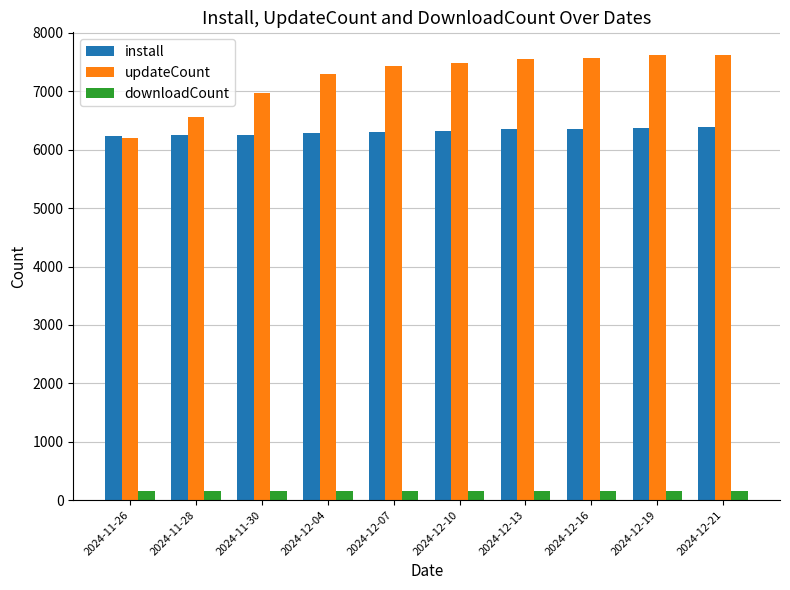

Is the value of updateCount at 2024-12-07 greater than the value of install at 2024-12-10?

Yes